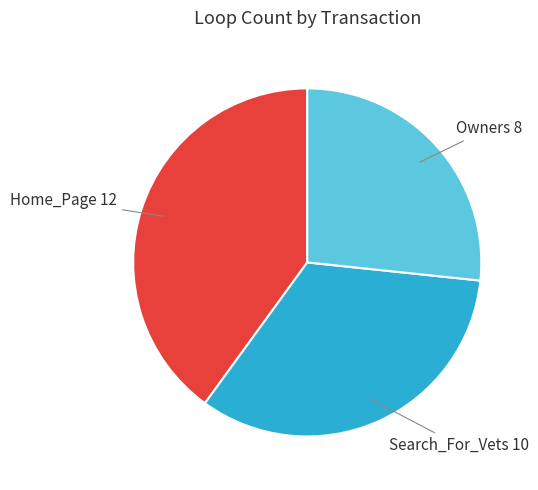

Count the number of slices in the pie.

3